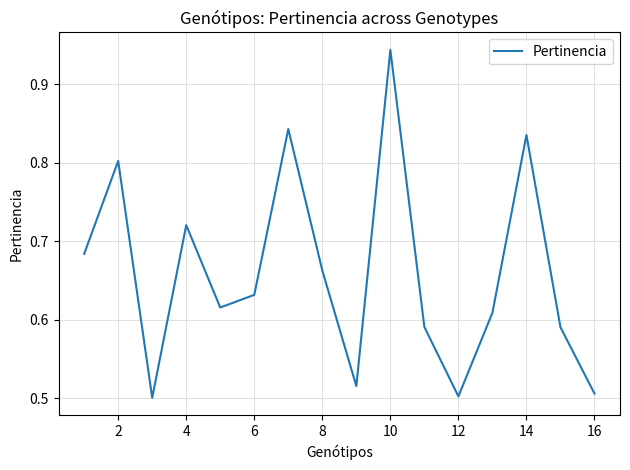

The value at 12 is 0.2. True or false?

False